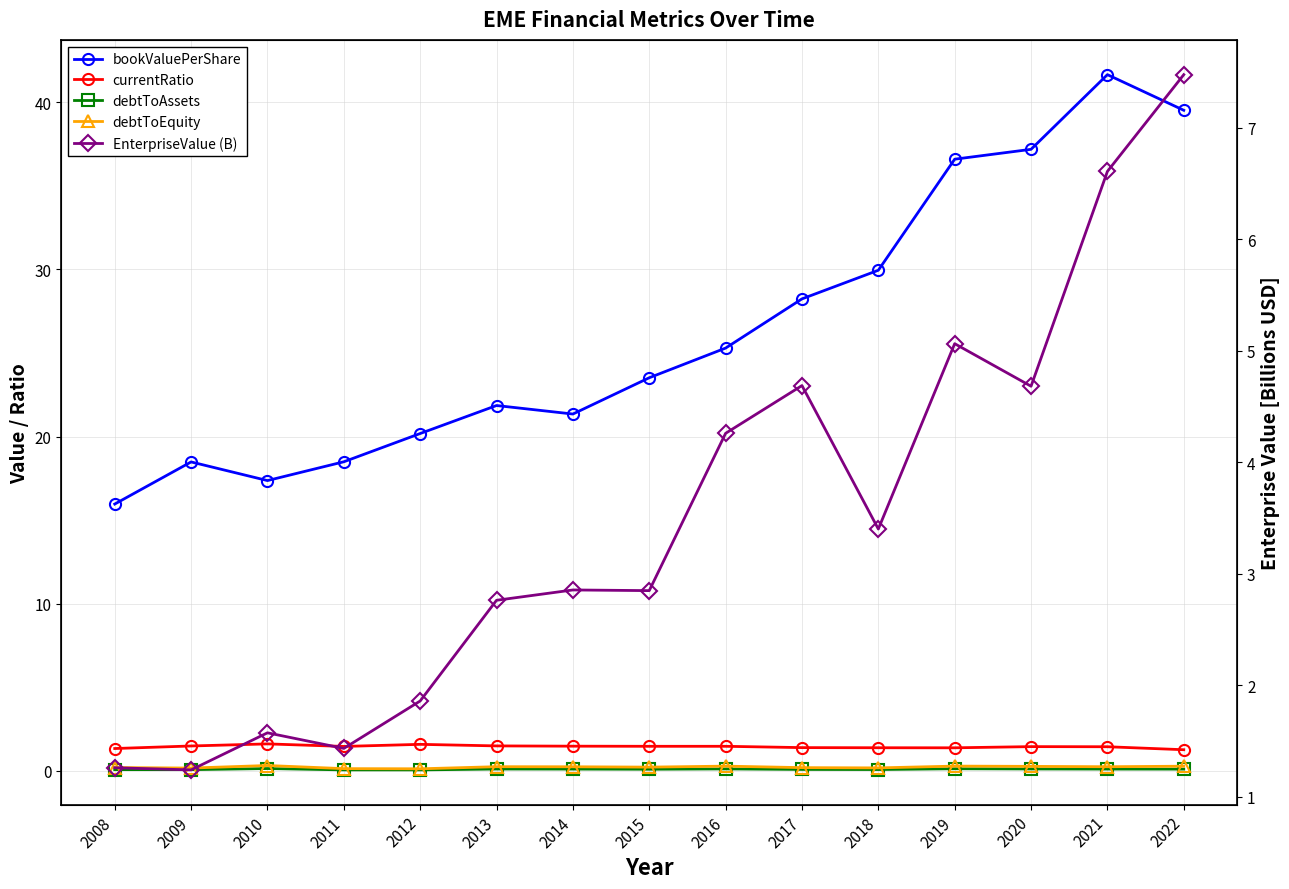

At how many categories does at least one series exceed 0?

15